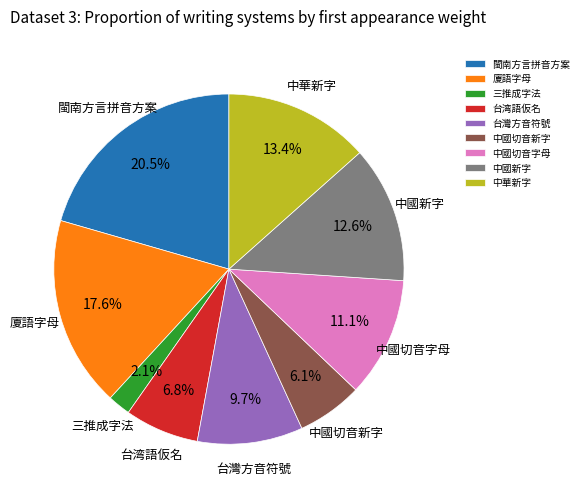

Which category has the smallest portion of the pie?

三推成字法